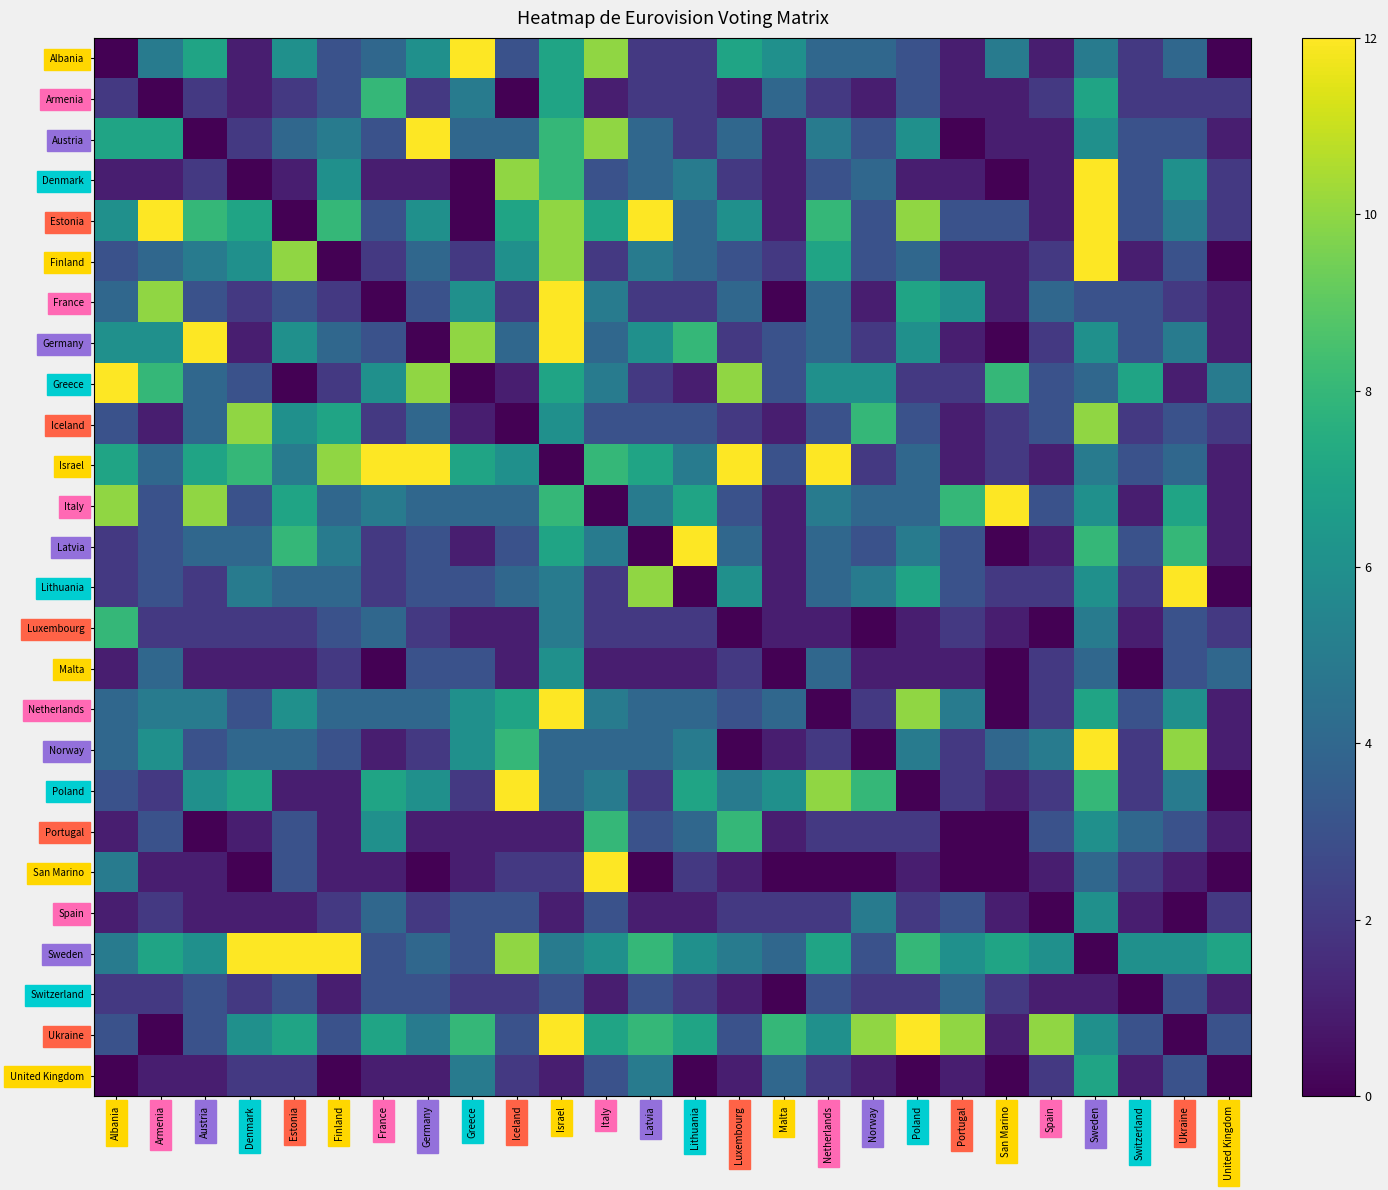

Reading right to left, extract all data points from this chart.

Albania: United Kingdom=0	Ukraine=4	Switzerland=2	Sweden=5	Spain=1	San Marino=5	Portugal=1	Poland=3	Norway=4	Netherlands=4	Malta=6	Luxembourg=7	Lithuania=2	Latvia=2	Italy=10	Israel=7	Iceland=3	Greece=12	Germany=6	France=4	Finland=3	Estonia=6	Denmark=1	Austria=7	Armenia=5	Albania=0
Armenia: United Kingdom=2	Ukraine=2	Switzerland=2	Sweden=7	Spain=2	San Marino=1	Portugal=1	Poland=3	Norway=1	Netherlands=2	Malta=4	Luxembourg=1	Lithuania=2	Latvia=2	Italy=1	Israel=7	Iceland=0	Greece=5	Germany=2	France=8	Finland=3	Estonia=2	Denmark=1	Austria=2	Armenia=0	Albania=2
Austria: United Kingdom=1	Ukraine=3	Switzerland=3	Sweden=6	Spain=1	San Marino=1	Portugal=0	Poland=6	Norway=3	Netherlands=5	Malta=1	Luxembourg=4	Lithuania=2	Latvia=4	Italy=10	Israel=8	Iceland=4	Greece=4	Germany=12	France=3	Finland=5	Estonia=4	Denmark=2	Austria=0	Armenia=7	Albania=7
Denmark: United Kingdom=2	Ukraine=6	Switzerland=3	Sweden=12	Spain=1	San Marino=0	Portugal=1	Poland=1	Norway=4	Netherlands=3	Malta=1	Luxembourg=2	Lithuania=5	Latvia=4	Italy=3	Israel=8	Iceland=10	Greece=0	Germany=1	France=1	Finland=6	Estonia=1	Denmark=0	Austria=2	Armenia=1	Albania=1
Estonia: United Kingdom=2	Ukraine=5	Switzerland=3	Sweden=12	Spain=1	San Marino=3	Portugal=3	Poland=10	Norway=3	Netherlands=8	Malta=1	Luxembourg=6	Lithuania=4	Latvia=12	Italy=7	Israel=10	Iceland=7	Greece=0	Germany=6	France=3	Finland=8	Estonia=0	Denmark=7	Austria=8	Armenia=12	Albania=6
Finland: United Kingdom=0	Ukraine=3	Switzerland=1	Sweden=12	Spain=2	San Marino=1	Portugal=1	Poland=4	Norway=3	Netherlands=7	Malta=2	Luxembourg=3	Lithuania=4	Latvia=5	Italy=2	Israel=10	Iceland=6	Greece=2	Germany=4	France=2	Finland=0	Estonia=10	Denmark=6	Austria=5	Armenia=4	Albania=3
France: United Kingdom=1	Ukraine=2	Switzerland=3	Sweden=3	Spain=4	San Marino=1	Portugal=6	Poland=7	Norway=1	Netherlands=4	Malta=0	Luxembourg=4	Lithuania=2	Latvia=2	Italy=5	Israel=12	Iceland=2	Greece=6	Germany=3	France=0	Finland=2	Estonia=3	Denmark=2	Austria=3	Armenia=10	Albania=4
Germany: United Kingdom=1	Ukraine=5	Switzerland=3	Sweden=6	Spain=2	San Marino=0	Portugal=1	Poland=6	Norway=2	Netherlands=4	Malta=3	Luxembourg=2	Lithuania=8	Latvia=6	Italy=4	Israel=12	Iceland=4	Greece=10	Germany=0	France=3	Finland=4	Estonia=6	Denmark=1	Austria=12	Armenia=6	Albania=6
Greece: United Kingdom=5	Ukraine=1	Switzerland=7	Sweden=4	Spain=3	San Marino=8	Portugal=2	Poland=2	Norway=6	Netherlands=6	Malta=3	Luxembourg=10	Lithuania=1	Latvia=2	Italy=5	Israel=7	Iceland=1	Greece=0	Germany=10	France=6	Finland=2	Estonia=0	Denmark=3	Austria=4	Armenia=8	Albania=12
Iceland: United Kingdom=2	Ukraine=3	Switzerland=2	Sweden=10	Spain=3	San Marino=2	Portugal=1	Poland=3	Norway=8	Netherlands=3	Malta=1	Luxembourg=2	Lithuania=3	Latvia=3	Italy=3	Israel=6	Iceland=0	Greece=1	Germany=4	France=2	Finland=7	Estonia=6	Denmark=10	Austria=4	Armenia=1	Albania=3
Israel: United Kingdom=1	Ukraine=4	Switzerland=3	Sweden=5	Spain=1	San Marino=2	Portugal=1	Poland=4	Norway=2	Netherlands=12	Malta=3	Luxembourg=12	Lithuania=5	Latvia=7	Italy=8	Israel=0	Iceland=6	Greece=7	Germany=12	France=12	Finland=10	Estonia=5	Denmark=8	Austria=7	Armenia=4	Albania=7
Italy: United Kingdom=1	Ukraine=7	Switzerland=1	Sweden=6	Spain=3	San Marino=12	Portugal=8	Poland=4	Norway=4	Netherlands=5	Malta=1	Luxembourg=3	Lithuania=7	Latvia=5	Italy=0	Israel=8	Iceland=4	Greece=4	Germany=4	France=5	Finland=4	Estonia=7	Denmark=3	Austria=10	Armenia=3	Albania=10
Latvia: United Kingdom=1	Ukraine=8	Switzerland=3	Sweden=8	Spain=1	San Marino=0	Portugal=3	Poland=5	Norway=3	Netherlands=4	Malta=1	Luxembourg=4	Lithuania=12	Latvia=0	Italy=5	Israel=7	Iceland=3	Greece=1	Germany=3	France=2	Finland=5	Estonia=8	Denmark=4	Austria=4	Armenia=3	Albania=2
Lithuania: United Kingdom=0	Ukraine=12	Switzerland=2	Sweden=6	Spain=2	San Marino=2	Portugal=3	Poland=7	Norway=5	Netherlands=4	Malta=1	Luxembourg=6	Lithuania=0	Latvia=10	Italy=2	Israel=5	Iceland=4	Greece=3	Germany=3	France=2	Finland=4	Estonia=4	Denmark=5	Austria=2	Armenia=3	Albania=2
Luxembourg: United Kingdom=2	Ukraine=3	Switzerland=1	Sweden=5	Spain=0	San Marino=1	Portugal=2	Poland=1	Norway=0	Netherlands=1	Malta=1	Luxembourg=0	Lithuania=2	Latvia=2	Italy=2	Israel=5	Iceland=1	Greece=1	Germany=2	France=4	Finland=3	Estonia=2	Denmark=2	Austria=2	Armenia=2	Albania=8
Malta: United Kingdom=4	Ukraine=3	Switzerland=0	Sweden=4	Spain=2	San Marino=0	Portugal=1	Poland=1	Norway=1	Netherlands=4	Malta=0	Luxembourg=2	Lithuania=1	Latvia=1	Italy=1	Israel=6	Iceland=1	Greece=3	Germany=3	France=0	Finland=2	Estonia=1	Denmark=1	Austria=1	Armenia=4	Albania=1
Netherlands: United Kingdom=1	Ukraine=6	Switzerland=3	Sweden=7	Spain=2	San Marino=0	Portugal=5	Poland=10	Norway=2	Netherlands=0	Malta=4	Luxembourg=3	Lithuania=4	Latvia=4	Italy=5	Israel=12	Iceland=7	Greece=6	Germany=4	France=4	Finland=4	Estonia=6	Denmark=3	Austria=5	Armenia=5	Albania=4
Norway: United Kingdom=1	Ukraine=10	Switzerland=2	Sweden=12	Spain=5	San Marino=4	Portugal=2	Poland=5	Norway=0	Netherlands=2	Malta=1	Luxembourg=0	Lithuania=5	Latvia=4	Italy=4	Israel=4	Iceland=8	Greece=6	Germany=2	France=1	Finland=3	Estonia=4	Denmark=4	Austria=3	Armenia=6	Albania=4
Poland: United Kingdom=0	Ukraine=5	Switzerland=2	Sweden=8	Spain=2	San Marino=1	Portugal=2	Poland=0	Norway=8	Netherlands=10	Malta=6	Luxembourg=5	Lithuania=7	Latvia=2	Italy=5	Israel=4	Iceland=12	Greece=2	Germany=6	France=7	Finland=1	Estonia=1	Denmark=7	Austria=6	Armenia=2	Albania=3
Portugal: United Kingdom=1	Ukraine=3	Switzerland=4	Sweden=6	Spain=3	San Marino=0	Portugal=0	Poland=2	Norway=2	Netherlands=2	Malta=1	Luxembourg=8	Lithuania=4	Latvia=3	Italy=8	Israel=1	Iceland=1	Greece=1	Germany=1	France=6	Finland=1	Estonia=3	Denmark=1	Austria=0	Armenia=3	Albania=1
San Marino: United Kingdom=0	Ukraine=1	Switzerland=2	Sweden=4	Spain=1	San Marino=0	Portugal=0	Poland=1	Norway=0	Netherlands=0	Malta=0	Luxembourg=1	Lithuania=2	Latvia=0	Italy=12	Israel=2	Iceland=2	Greece=1	Germany=0	France=1	Finland=1	Estonia=3	Denmark=0	Austria=1	Armenia=1	Albania=5
Spain: United Kingdom=2	Ukraine=0	Switzerland=1	Sweden=6	Spain=0	San Marino=1	Portugal=3	Poland=2	Norway=5	Netherlands=2	Malta=2	Luxembourg=2	Lithuania=1	Latvia=1	Italy=3	Israel=1	Iceland=3	Greece=3	Germany=2	France=4	Finland=2	Estonia=1	Denmark=1	Austria=1	Armenia=2	Albania=1
Sweden: United Kingdom=7	Ukraine=6	Switzerland=6	Sweden=0	Spain=6	San Marino=7	Portugal=6	Poland=8	Norway=3	Netherlands=7	Malta=4	Luxembourg=5	Lithuania=6	Latvia=8	Italy=6	Israel=5	Iceland=10	Greece=3	Germany=4	France=3	Finland=12	Estonia=12	Denmark=12	Austria=6	Armenia=7	Albania=5
Switzerland: United Kingdom=1	Ukraine=3	Switzerland=0	Sweden=1	Spain=1	San Marino=2	Portugal=4	Poland=2	Norway=2	Netherlands=3	Malta=0	Luxembourg=1	Lithuania=2	Latvia=3	Italy=1	Israel=3	Iceland=2	Greece=2	Germany=3	France=3	Finland=1	Estonia=3	Denmark=2	Austria=3	Armenia=2	Albania=2
Ukraine: United Kingdom=3	Ukraine=0	Switzerland=3	Sweden=6	Spain=10	San Marino=1	Portugal=10	Poland=12	Norway=10	Netherlands=6	Malta=8	Luxembourg=3	Lithuania=7	Latvia=8	Italy=7	Israel=12	Iceland=3	Greece=8	Germany=5	France=7	Finland=3	Estonia=7	Denmark=6	Austria=3	Armenia=0	Albania=3
United Kingdom: United Kingdom=0	Ukraine=3	Switzerland=1	Sweden=7	Spain=2	San Marino=0	Portugal=1	Poland=0	Norway=1	Netherlands=2	Malta=4	Luxembourg=1	Lithuania=0	Latvia=5	Italy=3	Israel=1	Iceland=2	Greece=5	Germany=1	France=1	Finland=0	Estonia=2	Denmark=2	Austria=1	Armenia=1	Albania=0